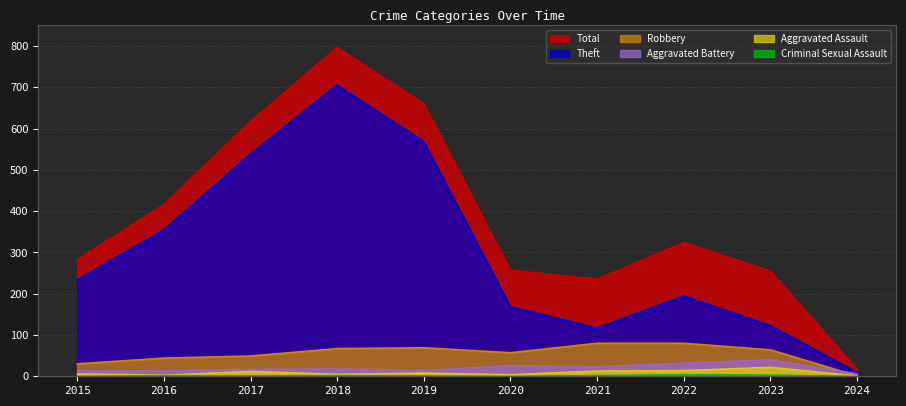

Is the value of Aggravated Assault at 2020 greater than the value of Criminal Sexual Assault at 2017?

Yes